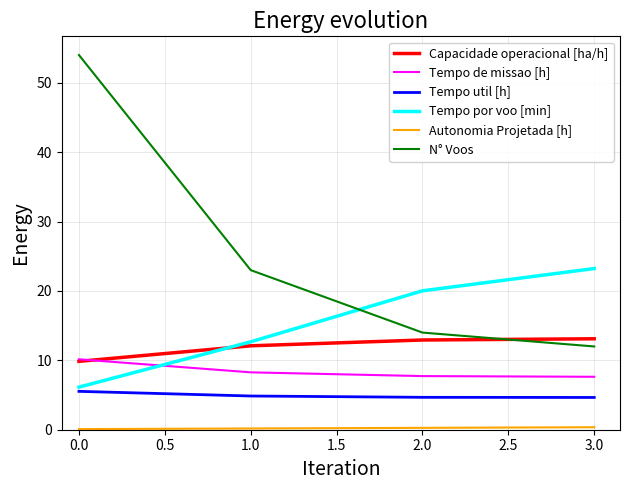

True or false: Tempo de missao [h] has a value of 13.7 at 0.0.

False